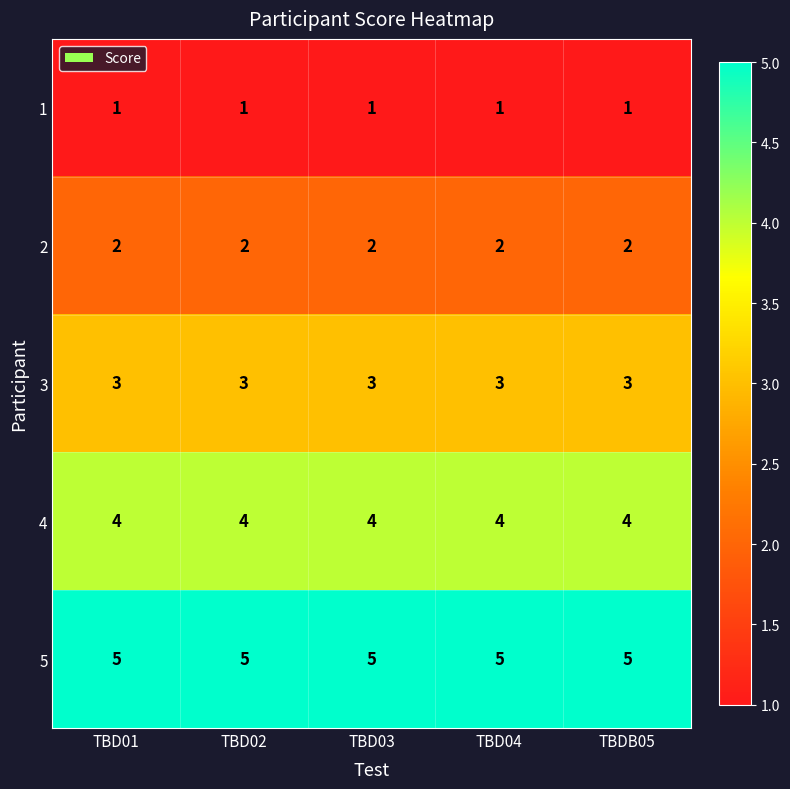

What is the highest value of the 5 series?

5